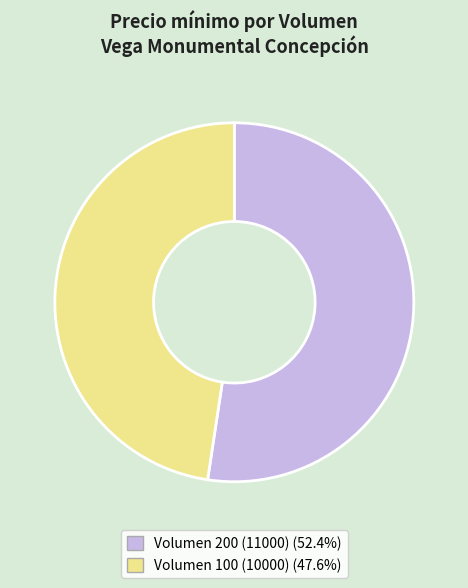

Does Volumen 100 (10000) (47.6%) account for over 50% of the chart?

No